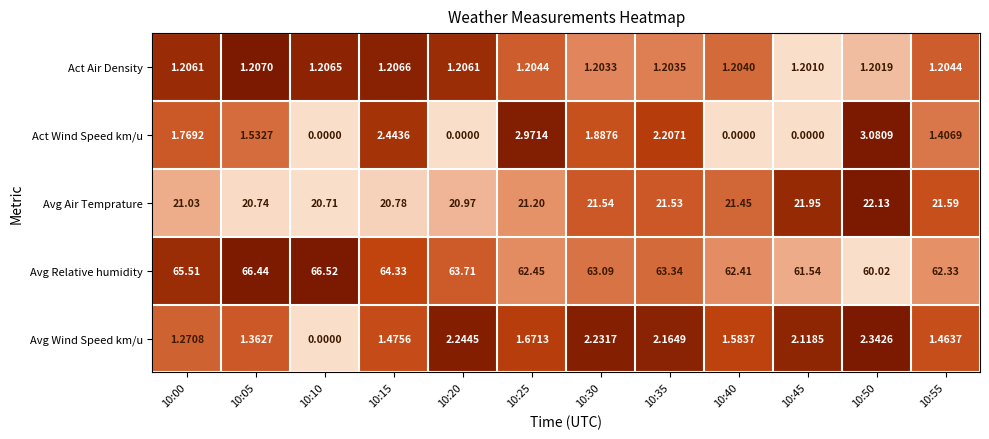

Rank the series by their maximum value, from highest to lowest.

Avg Relative humidity, Avg Air Temprature, Act Wind Speed km/u, Avg Wind Speed km/u, Act Air Density